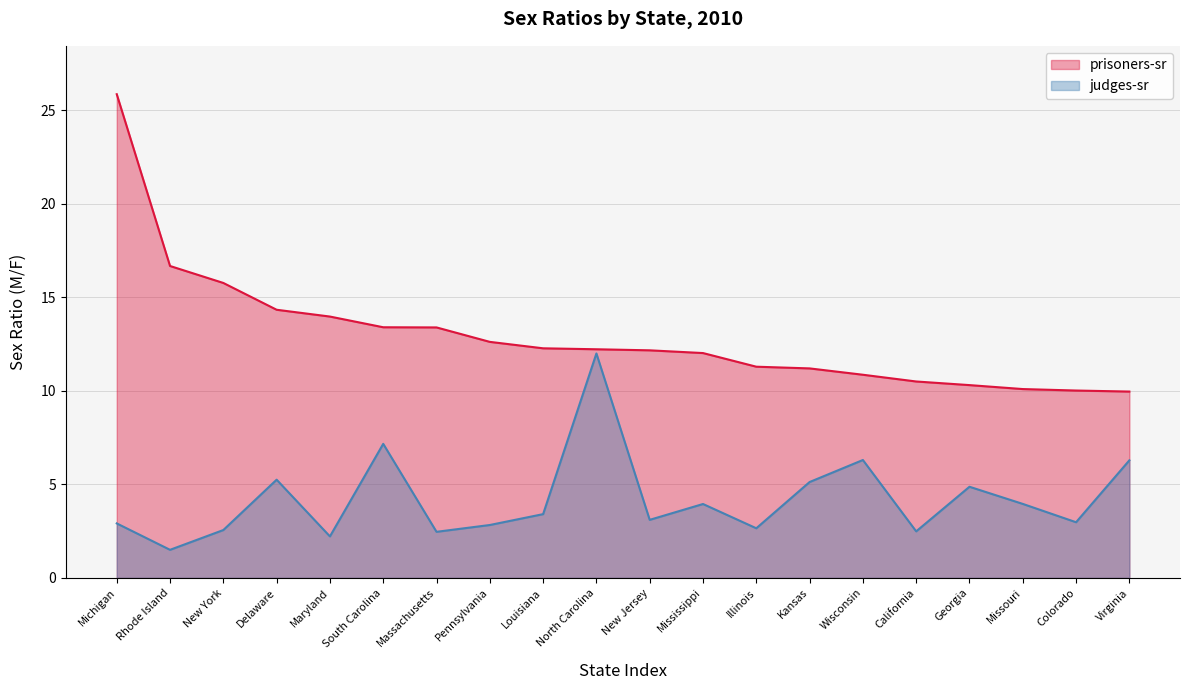

What is the approximate value of prisoners-sr at New Jersey?

12.2